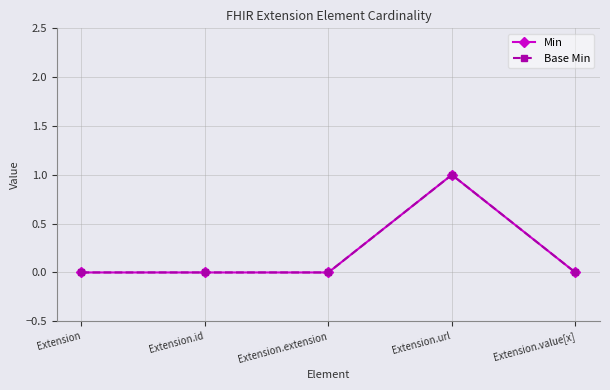

Reading left to right, transcribe all the data shown in this chart.

Min: Extension=0	Extension.id=0	Extension.extension=0	Extension.url=1	Extension.value[x]=0
Base Min: Extension=0	Extension.id=0	Extension.extension=0	Extension.url=1	Extension.value[x]=0